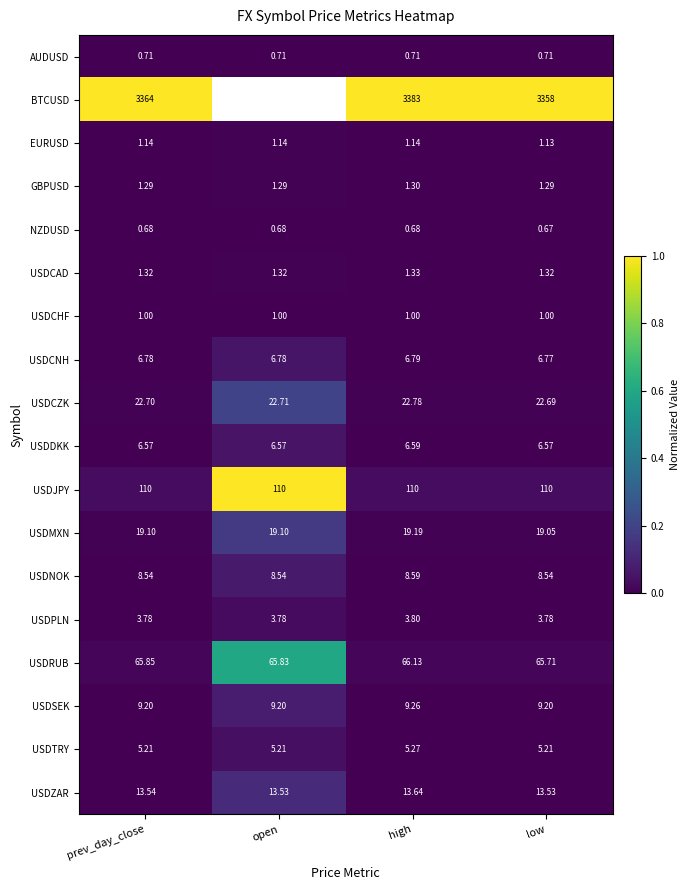

Where is NZDUSD nearest to the value 0?

low